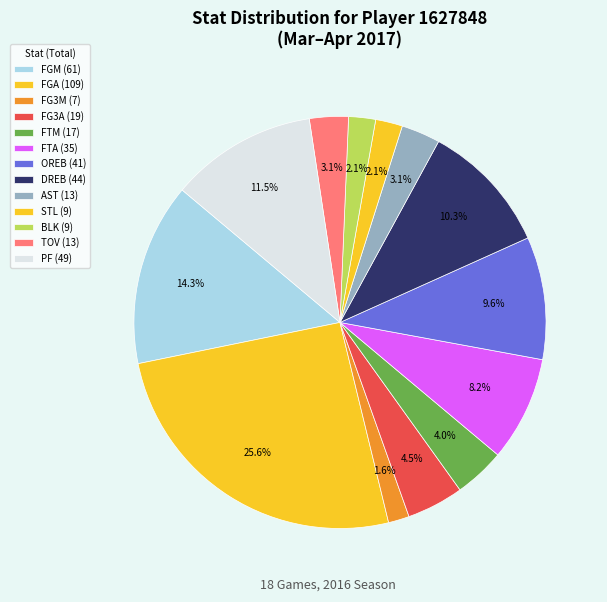

What percentage do TOV and FG3M together represent?

4.7%